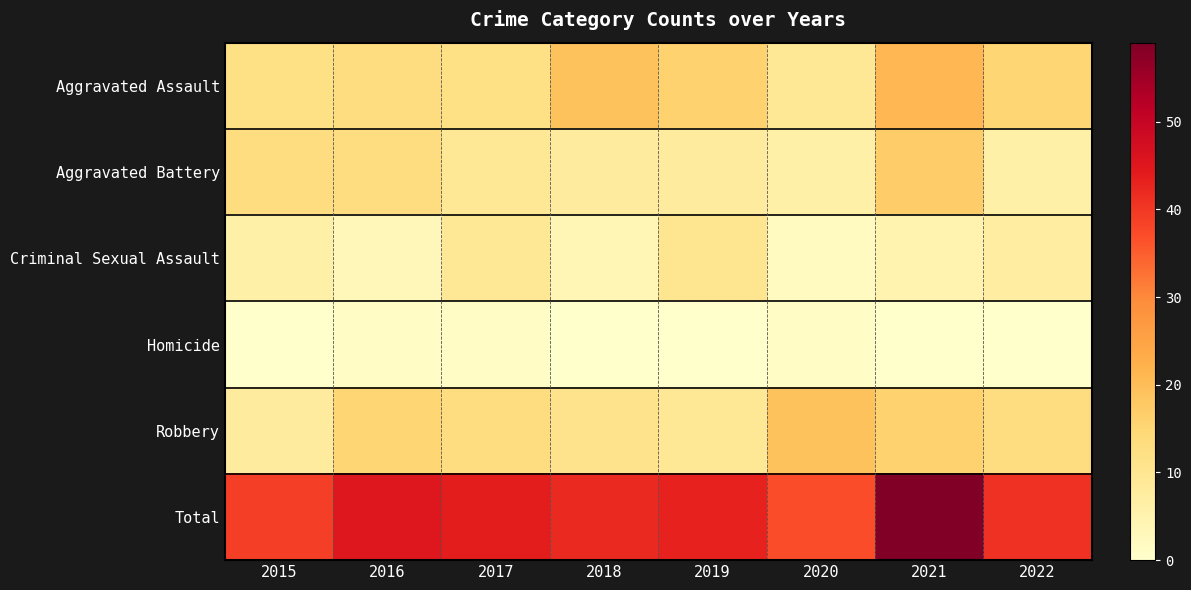

Which series has the largest range (max minus min)?

Total